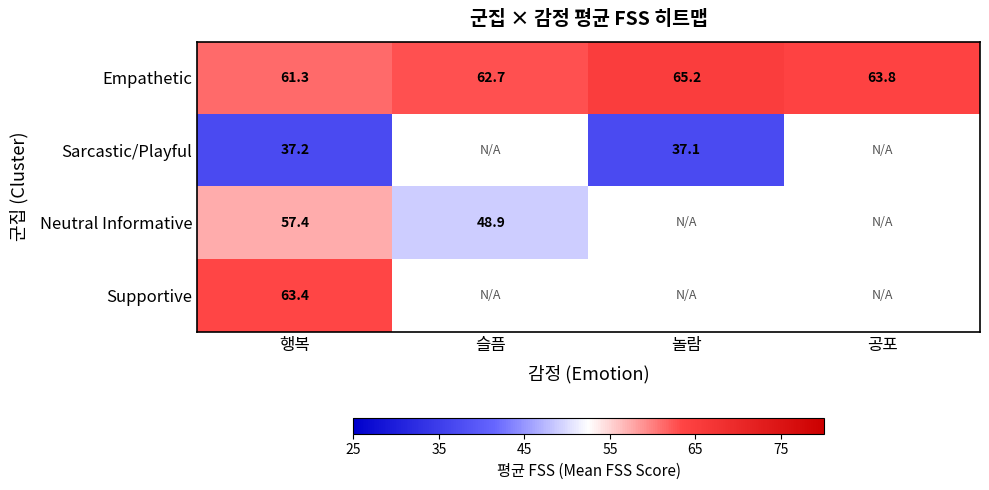

At which category is the sum across all series the highest?

행복